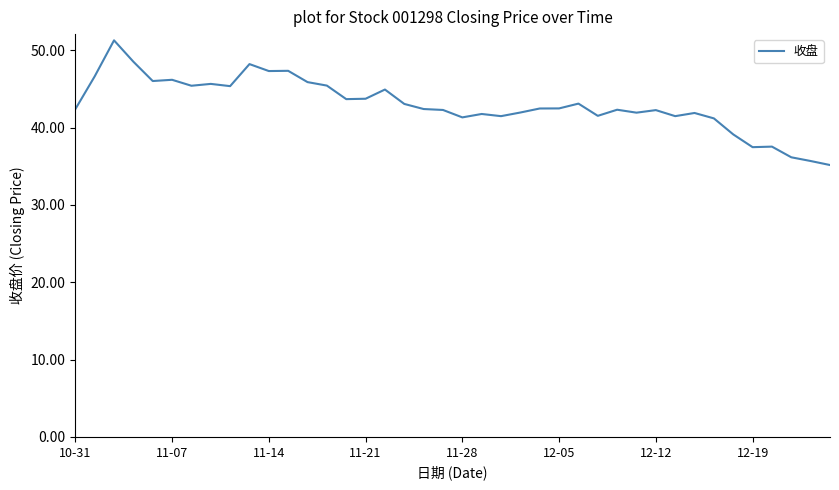

What is the maximum value shown in the chart?

51.3